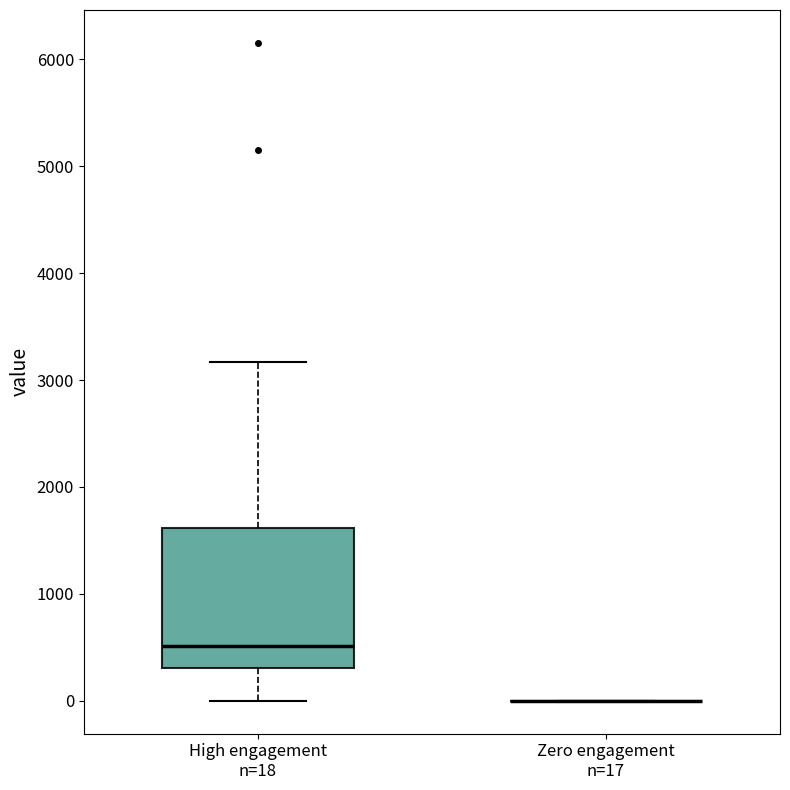

Reading left to right, transcribe this box plot: for each box, give where its median line is, the range the box spans, and where its two whiskers end, as read against the y-axis. The values are not printed on the chart, so give them approximately, as read against the axis.

High engagement n=18: median 500, box 300 to 1600, whiskers 0 to 3200
Zero engagement n=17: box collapsed to a line at 0, whiskers 0 to 0